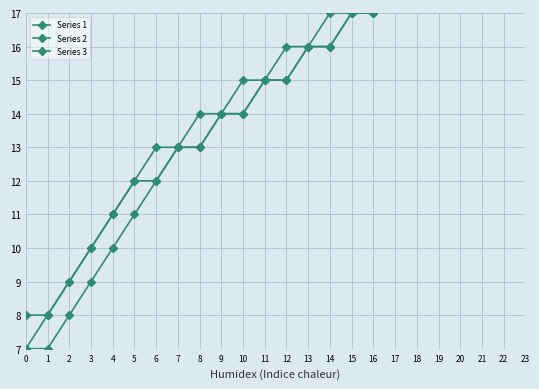

At which category is the sum across all series the highest?

15